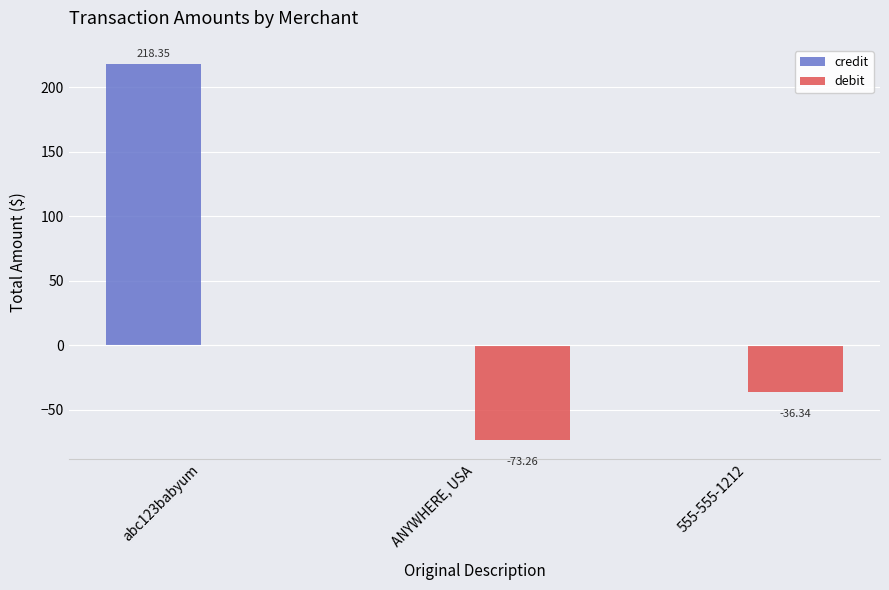

Are the bars horizontal?

No